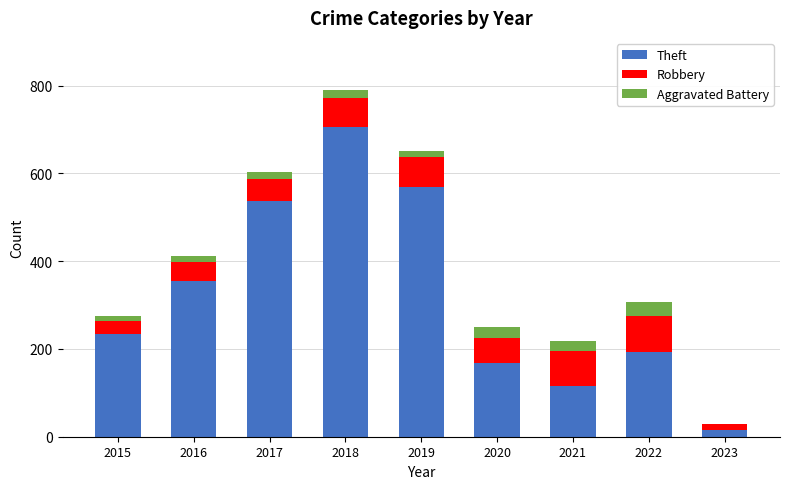

The value of Theft at 2021 is 116. True or false?

True